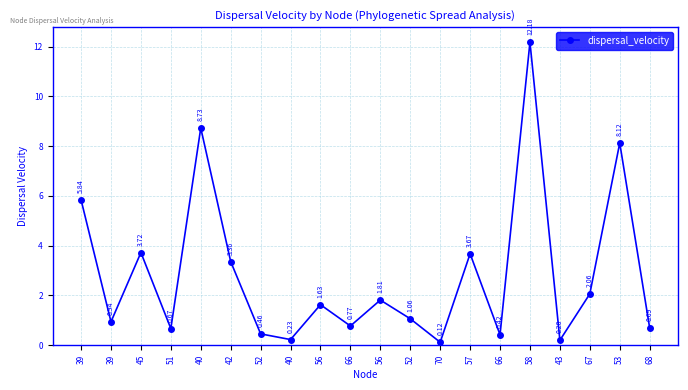

What is the change in value from 42 to 68?

-2.7